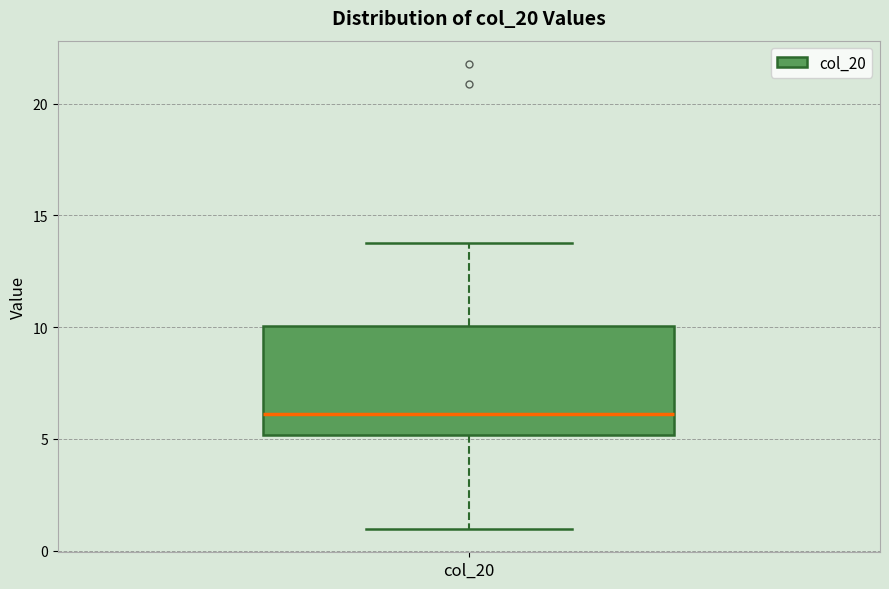

Transcribe this box plot: give where the median line is, the range the box spans, and where the two whiskers end, as read against the y-axis. The values are not printed on the chart, so give them approximately, as read against the axis.

median 6, box 5 to 10, whiskers 1 to 14